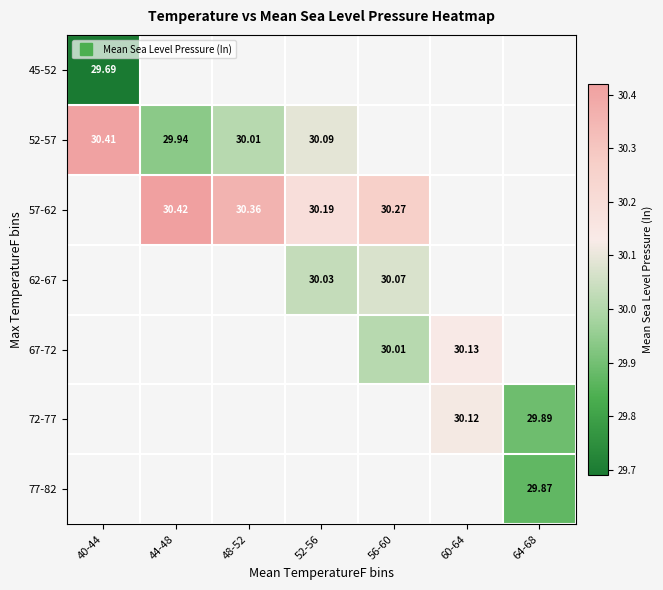

Is the value of 57-62 at 60-64 greater than the value of 77-82 at 56-60?

No